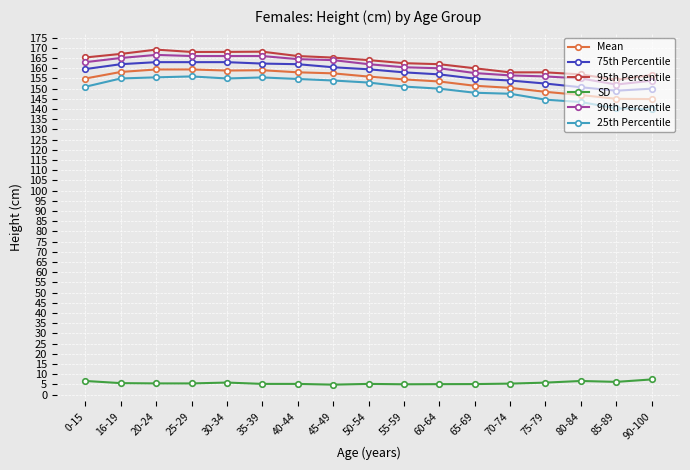

Does the chart have visible grid lines?

Yes